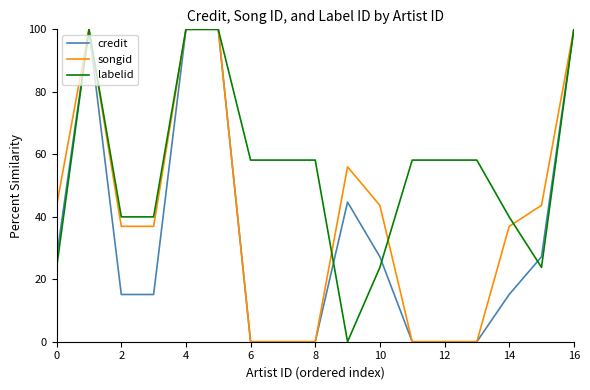

What is the difference between the maximum and minimum values in the credit series?

100.0